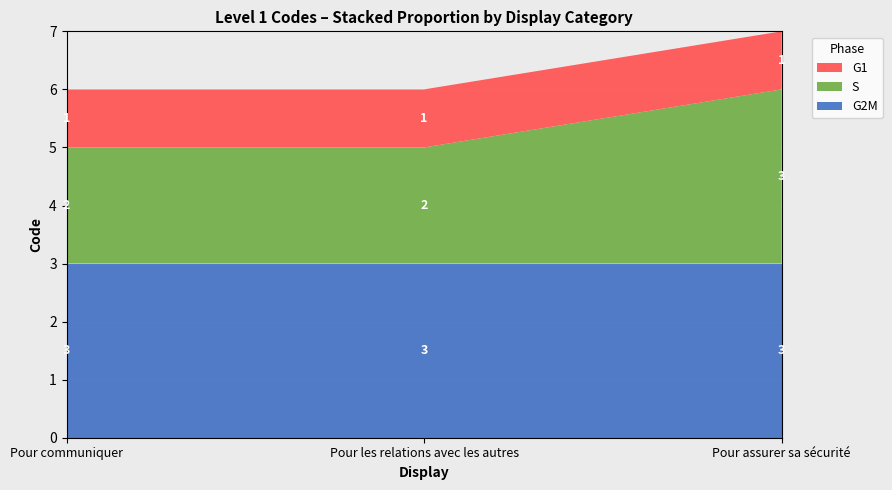

Reading left to right, extract all data points from this chart.

G1: Pour communiquer=1	Pour les relations avec les autres=1	Pour assurer sa sécurité=1
S: Pour communiquer=2	Pour les relations avec les autres=2	Pour assurer sa sécurité=3
G2M: Pour communiquer=3	Pour les relations avec les autres=3	Pour assurer sa sécurité=3